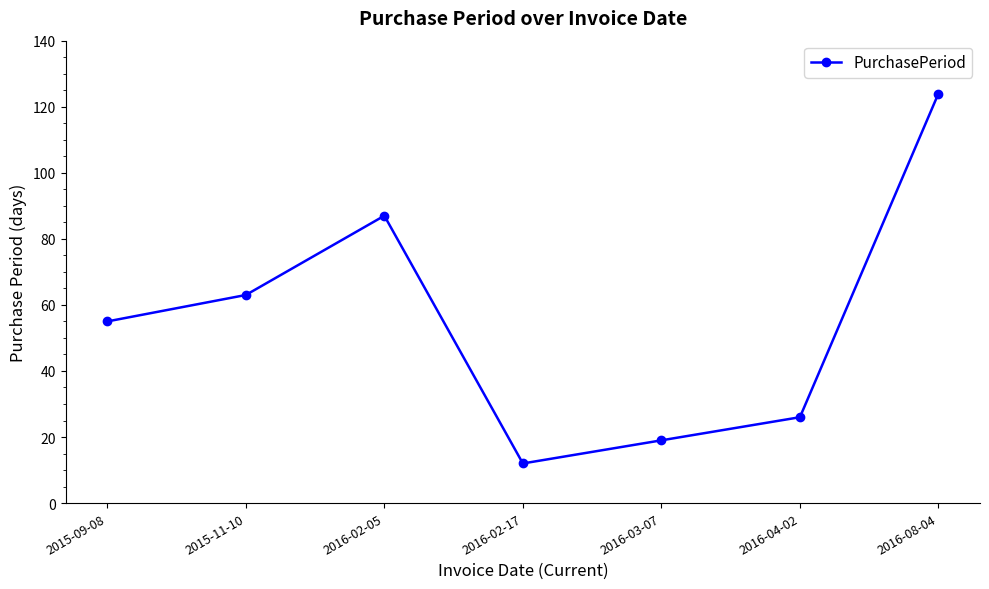

How many categories are shown in the chart?

7